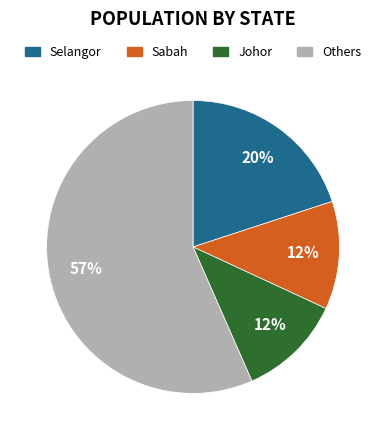

Does Selangor represent more than half of the total?

No